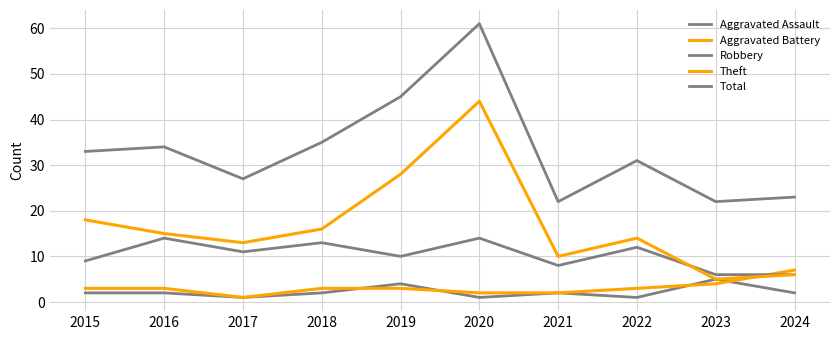

Which series changed the most between 2019 and 2022?

Theft